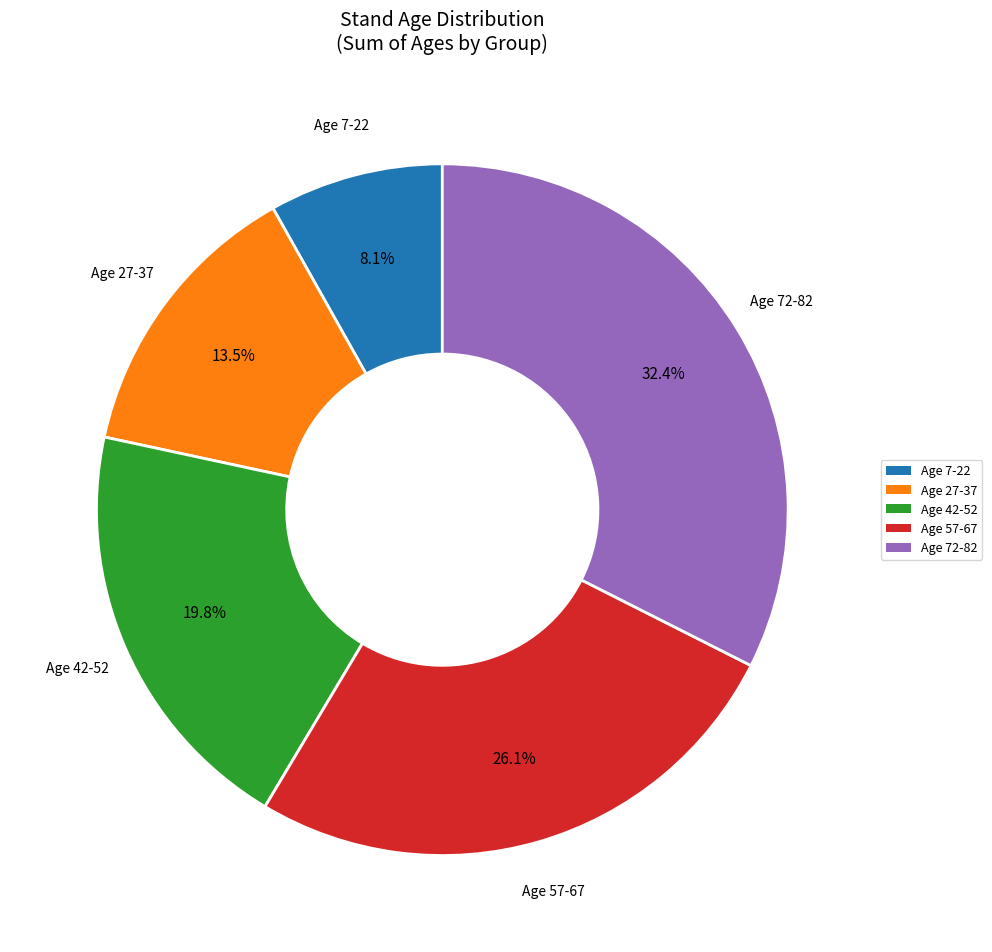

Does any single category account for the majority?

No